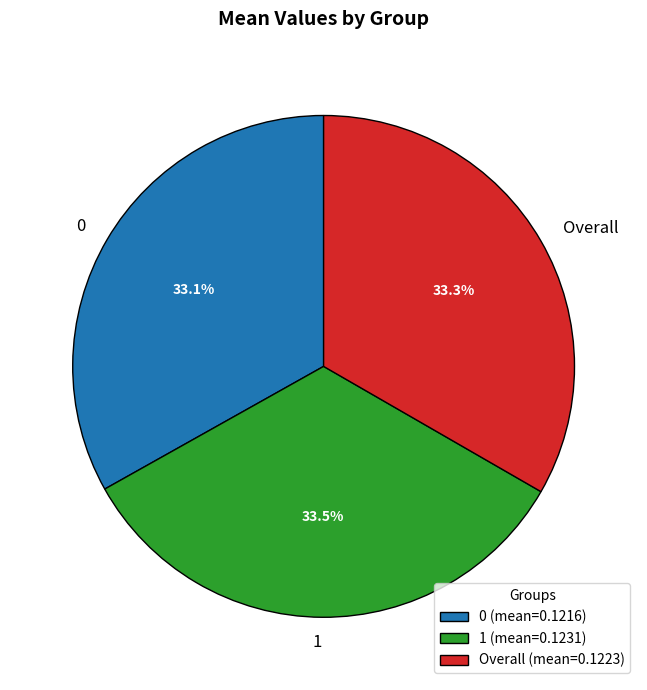

Is it true that 0 is 45% of the pie?

False